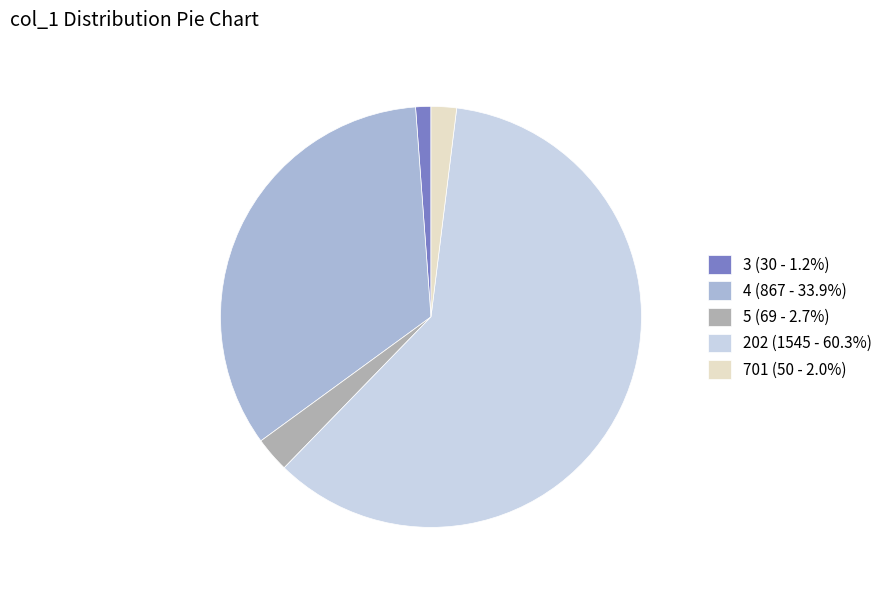

How many segments does this pie chart have?

5